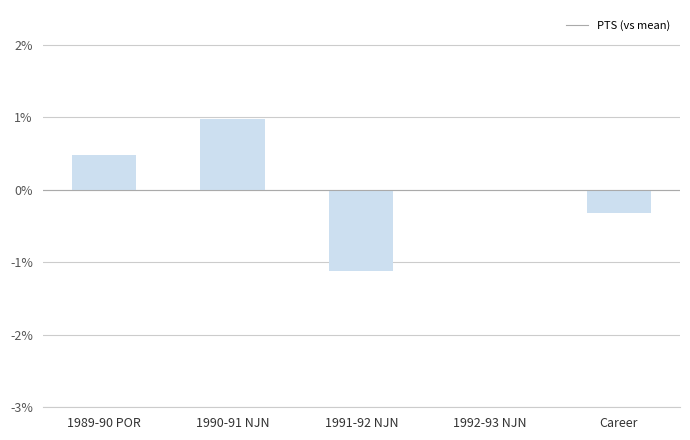

At which label does the data first exceed 0?

1989-90 POR